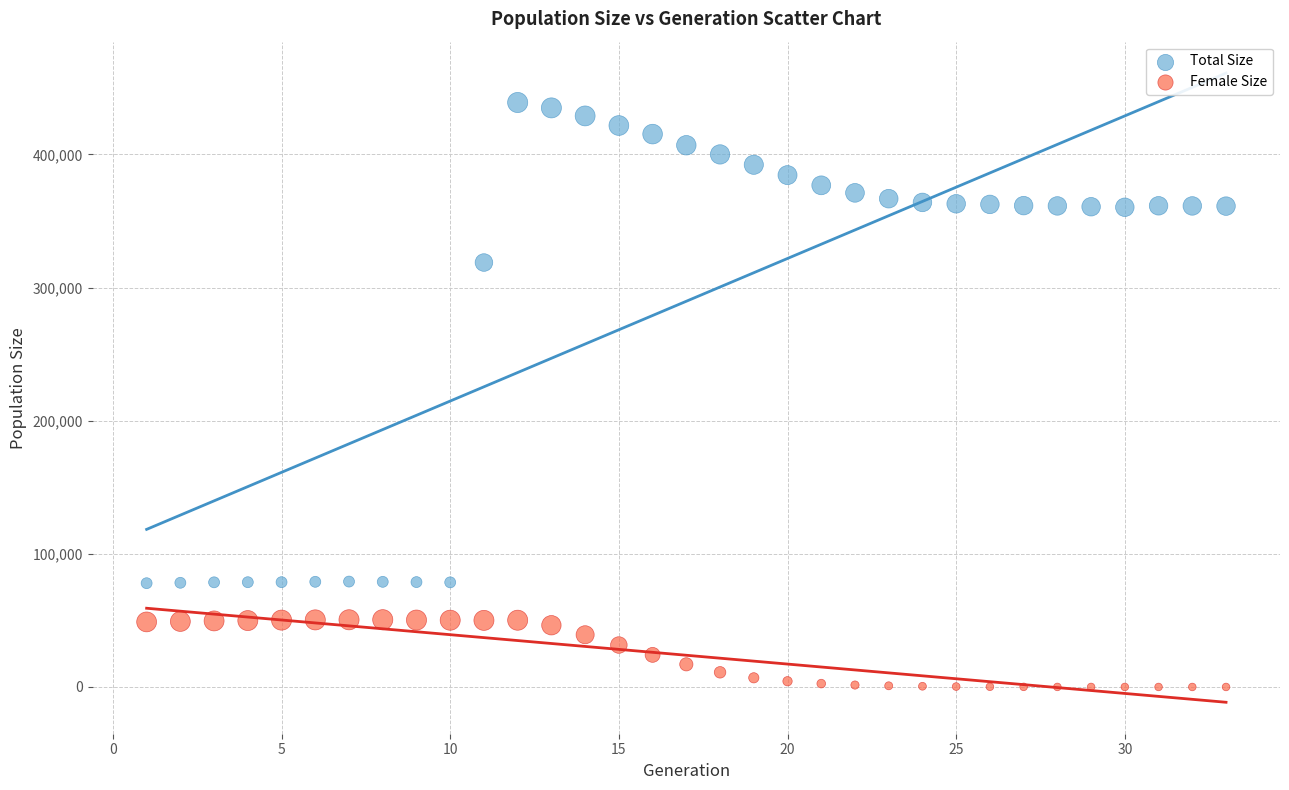

Which series contains the lowest Y value?

Female Size